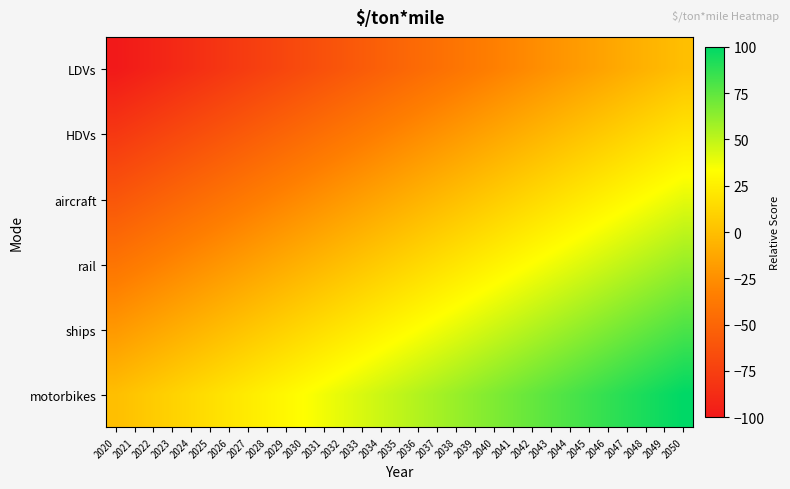

Rank the series by their maximum value, from highest to lowest.

motorbikes, ships, rail, aircraft, HDVs, LDVs